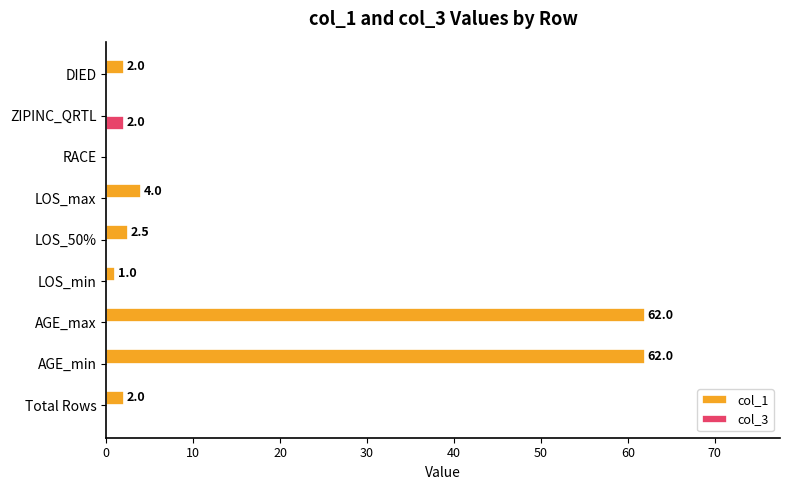

At which label does col_3 reach its peak?

ZIPINC_QRTL